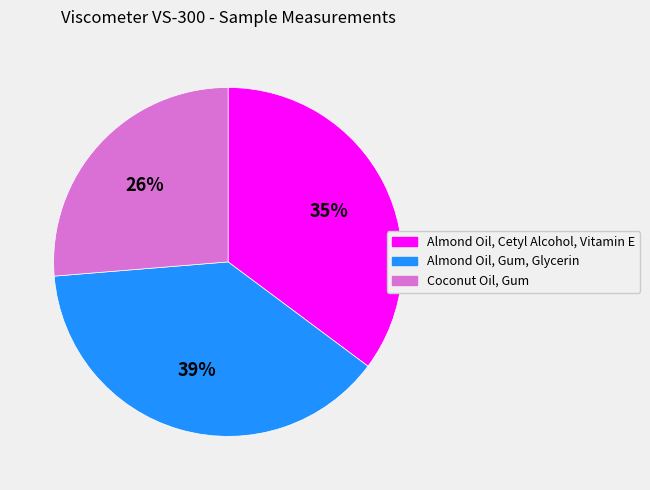

Is there any slice that represents more than half of the pie?

No